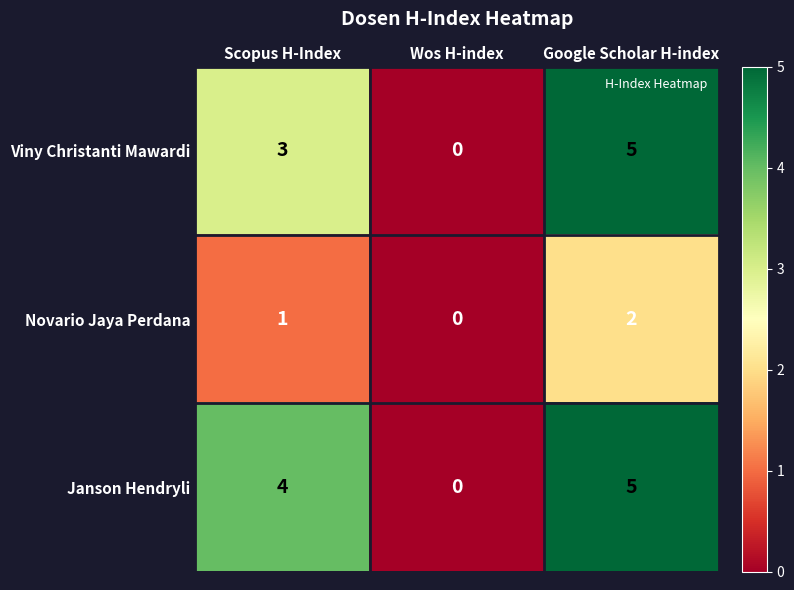

What is the spread (max minus min) of values at Google Scholar H-index?

3